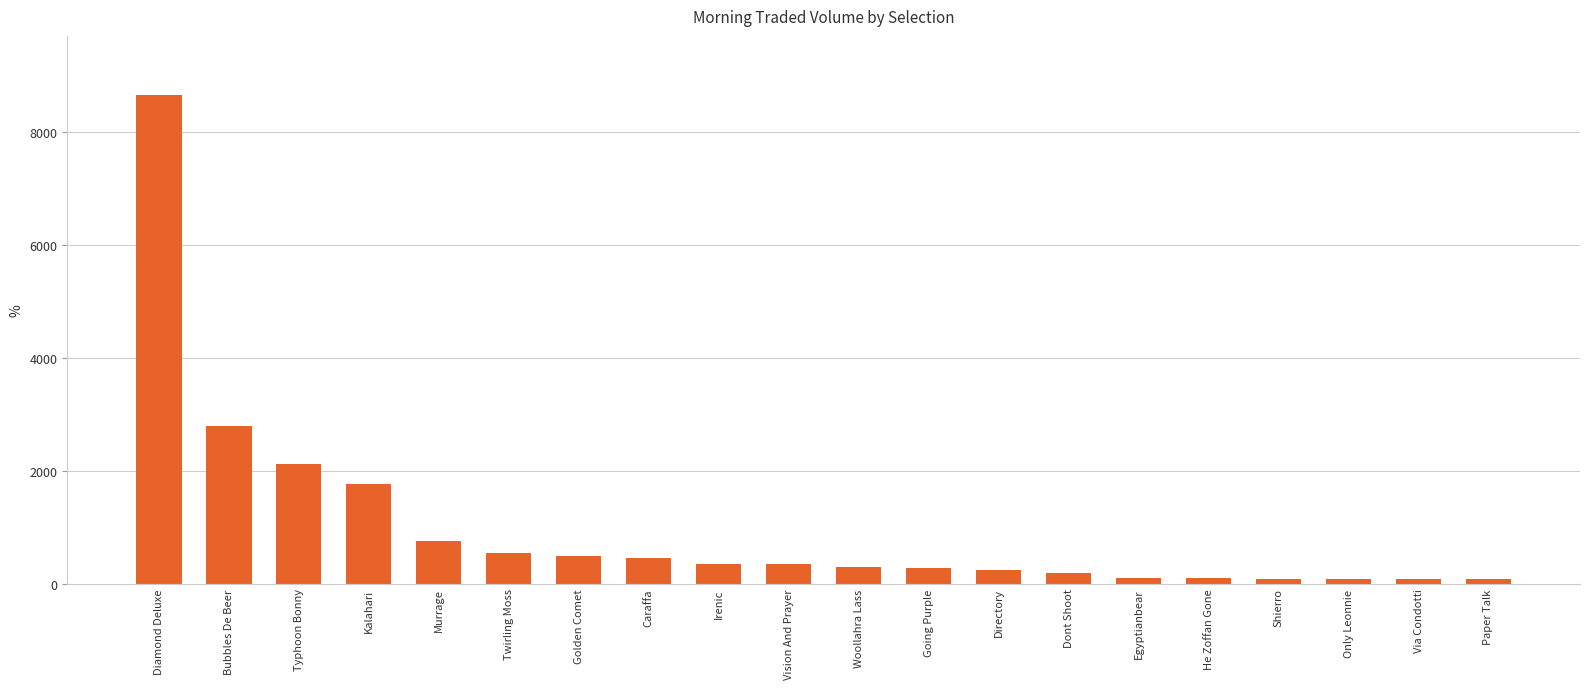

Which category has the highest value across all series?

Diamond Deluxe